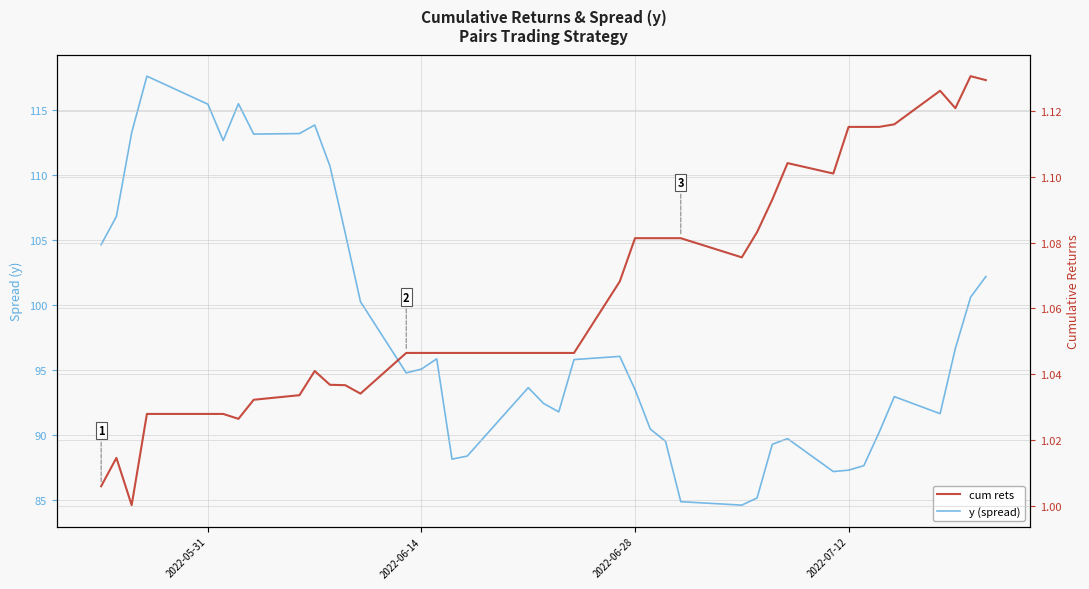

True or false: y (spread) and cum rets intersect in this chart.

False